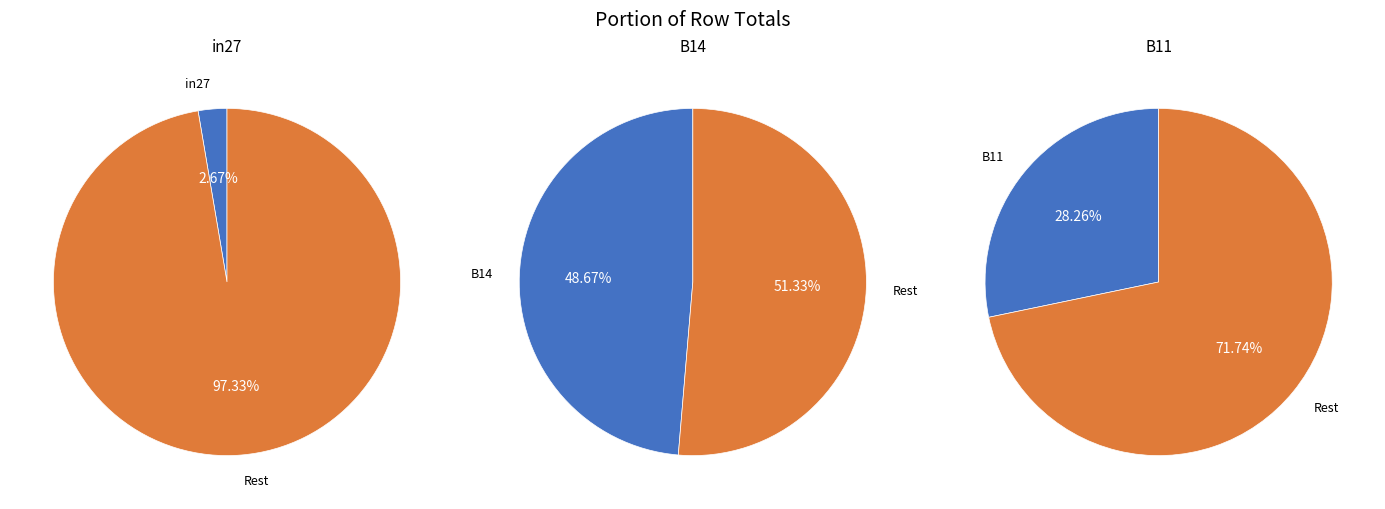

The in27 slice represents 1% of the pie. True or false?

False